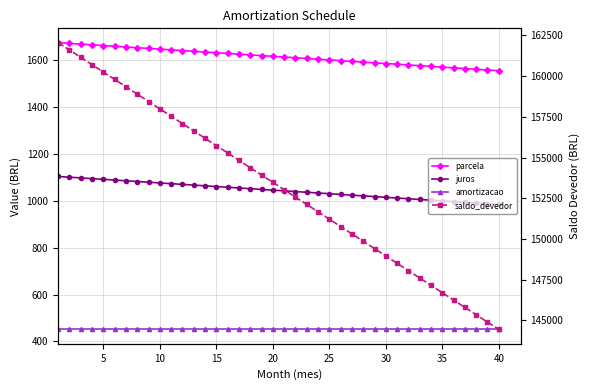

What is the sum of all saldo_devedor values?

6129861.1